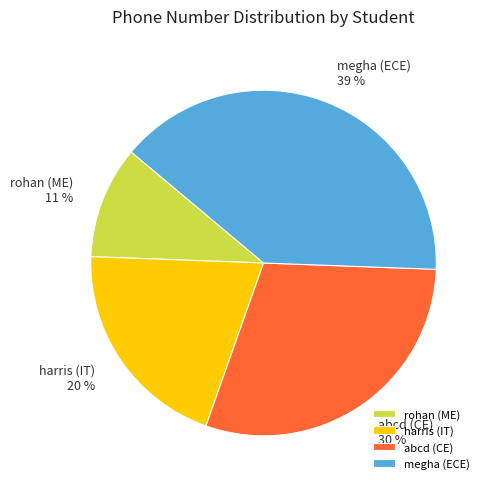

To the nearest percent, what is the average slice percentage?

25%